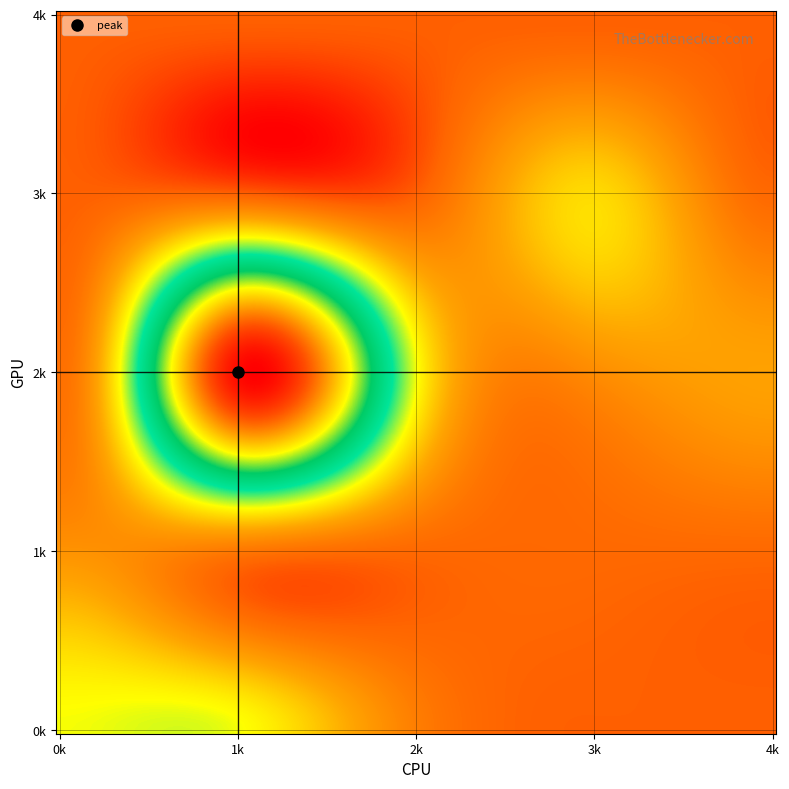

Reading left to right, what are all the values shown in this chart?

0: 0=19	1=19	2=4	3=0	4=0
1: 0=7	1=3	2=1	3=1	4=1
2: 0=2	1=72	2=19	3=6	4=9
3: 0=0	1=0	2=0	3=15	4=1
4: 0=0	1=0	2=0	3=0	4=0